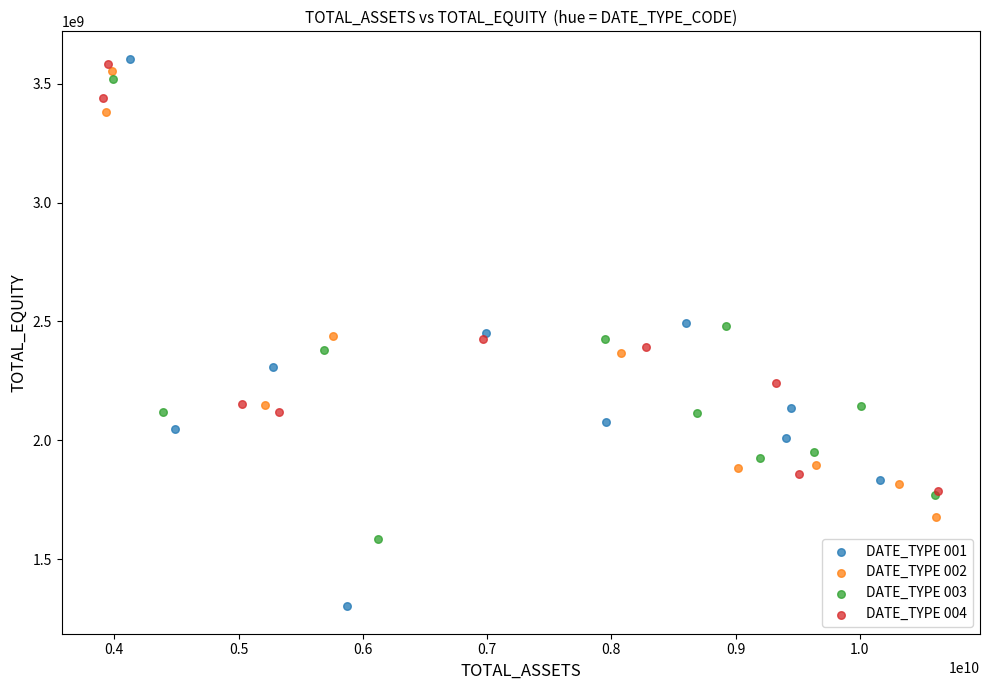

Which series has the largest Y range (max minus min)?

DATE_TYPE 001